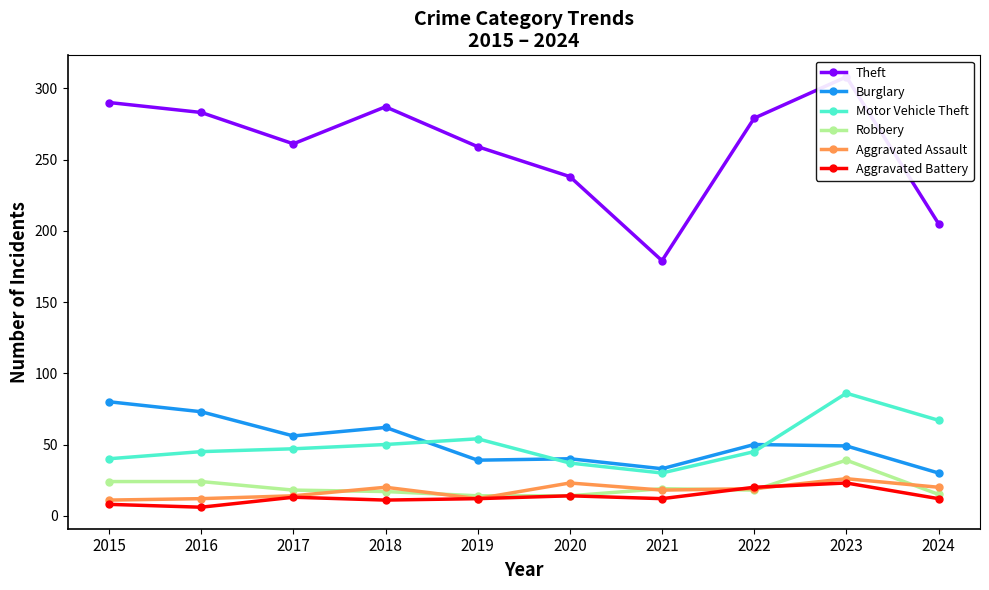

Reading right to left, transcribe all the data shown in this chart.

Theft: 2024=205	2023=308	2022=279	2021=179	2020=238	2019=259	2018=287	2017=261	2016=283	2015=290
Burglary: 2024=30	2023=49	2022=50	2021=33	2020=40	2019=39	2018=62	2017=56	2016=73	2015=80
Motor Vehicle Theft: 2024=67	2023=86	2022=45	2021=30	2020=37	2019=54	2018=50	2017=47	2016=45	2015=40
Robbery: 2024=15	2023=39	2022=18	2021=19	2020=14	2019=14	2018=17	2017=18	2016=24	2015=24
Aggravated Assault: 2024=20	2023=26	2022=19	2021=18	2020=23	2019=12	2018=20	2017=14	2016=12	2015=11
Aggravated Battery: 2024=12	2023=23	2022=20	2021=12	2020=14	2019=12	2018=11	2017=13	2016=6	2015=8